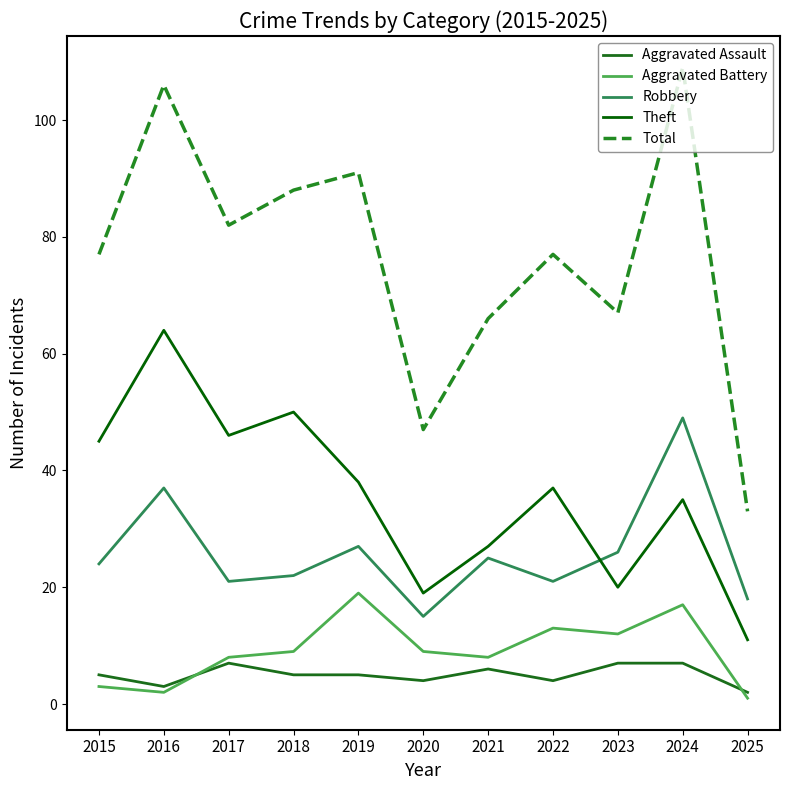

At which category does the chart reach its peak across all series?

2024